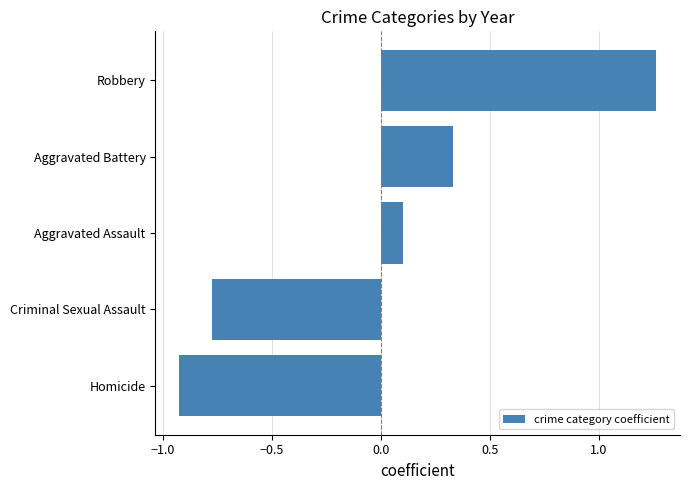

Rank the categories by value from highest to lowest.

Robbery, Aggravated Battery, Aggravated Assault, Criminal Sexual Assault, Homicide